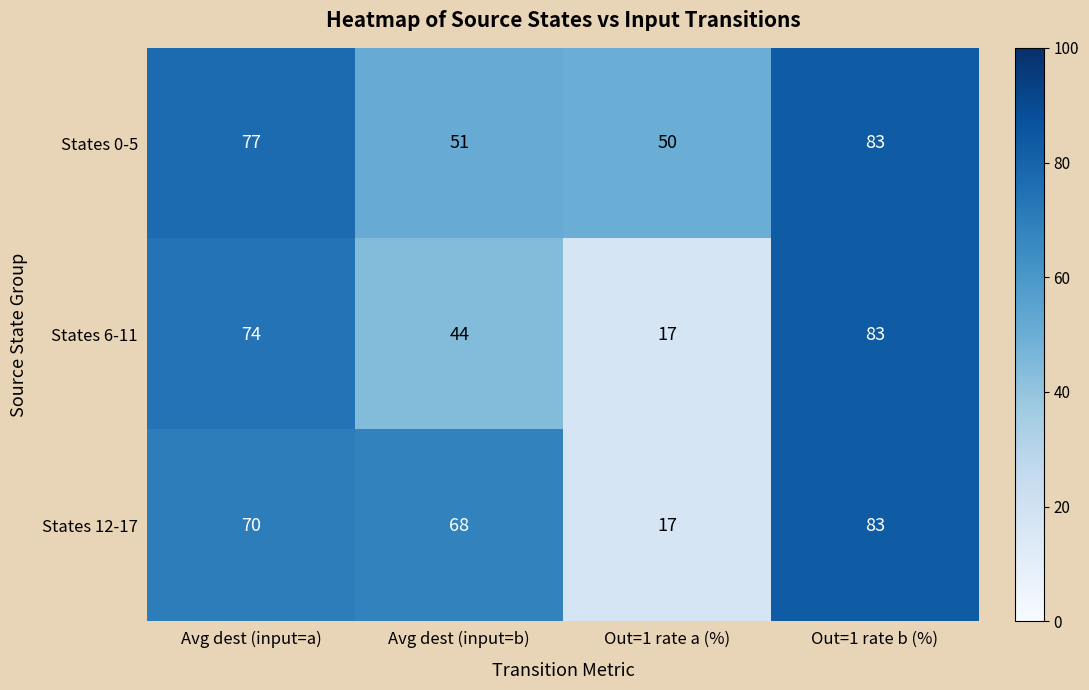

What is the difference between the maximum and minimum values in the States 0-5 series?

33